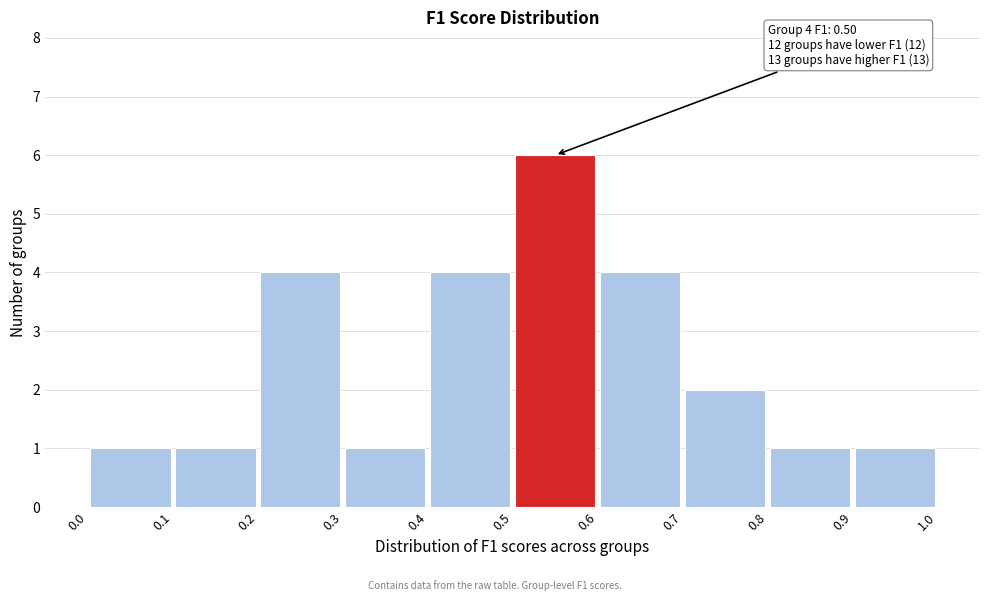

Which range on the x-axis has the tallest bar?

0.5 to 0.6